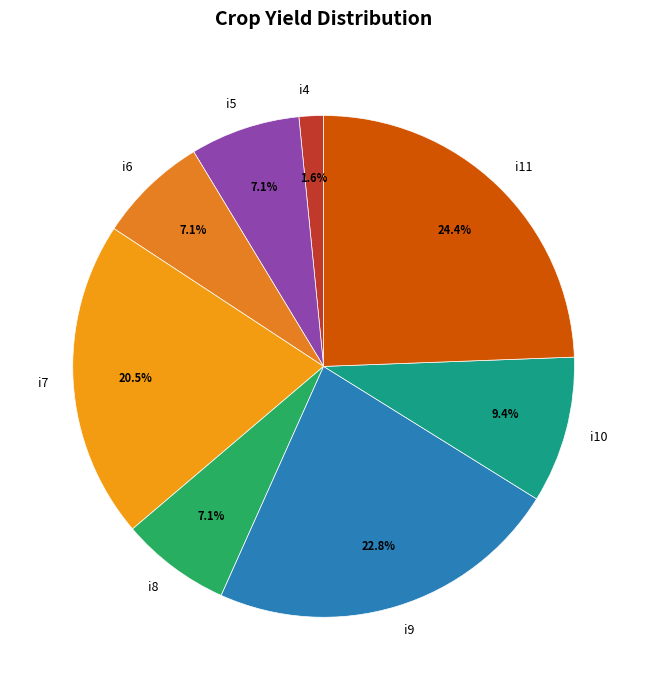

Which slice is the largest?

i11